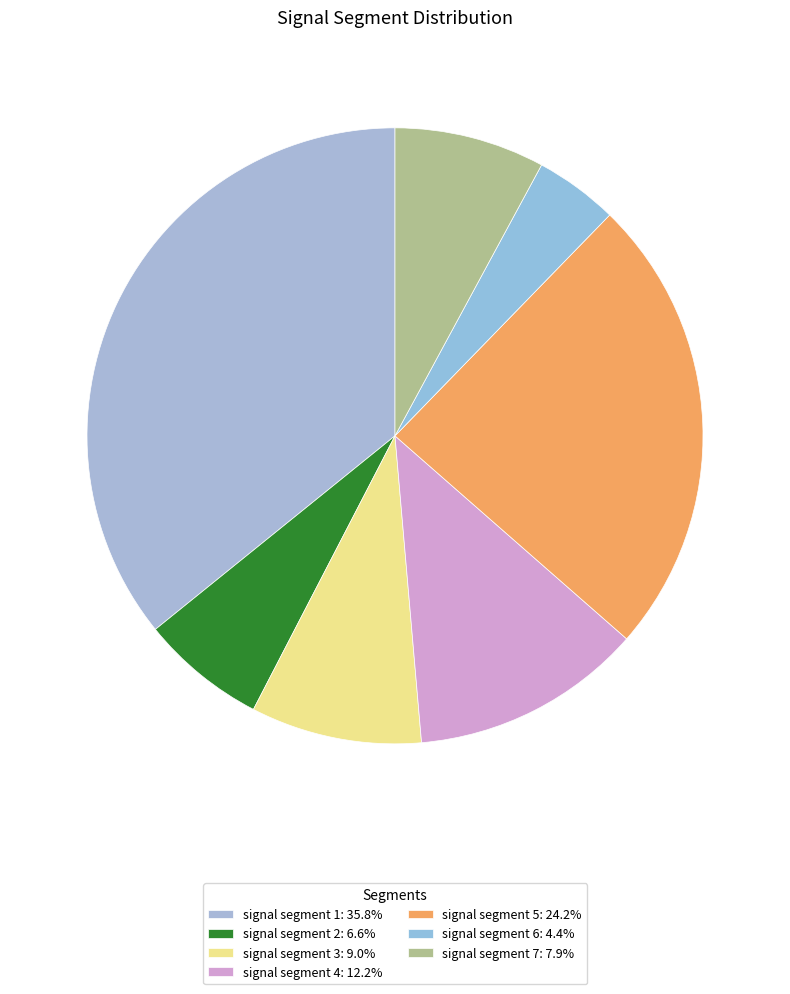

Count the number of slices in the pie.

7